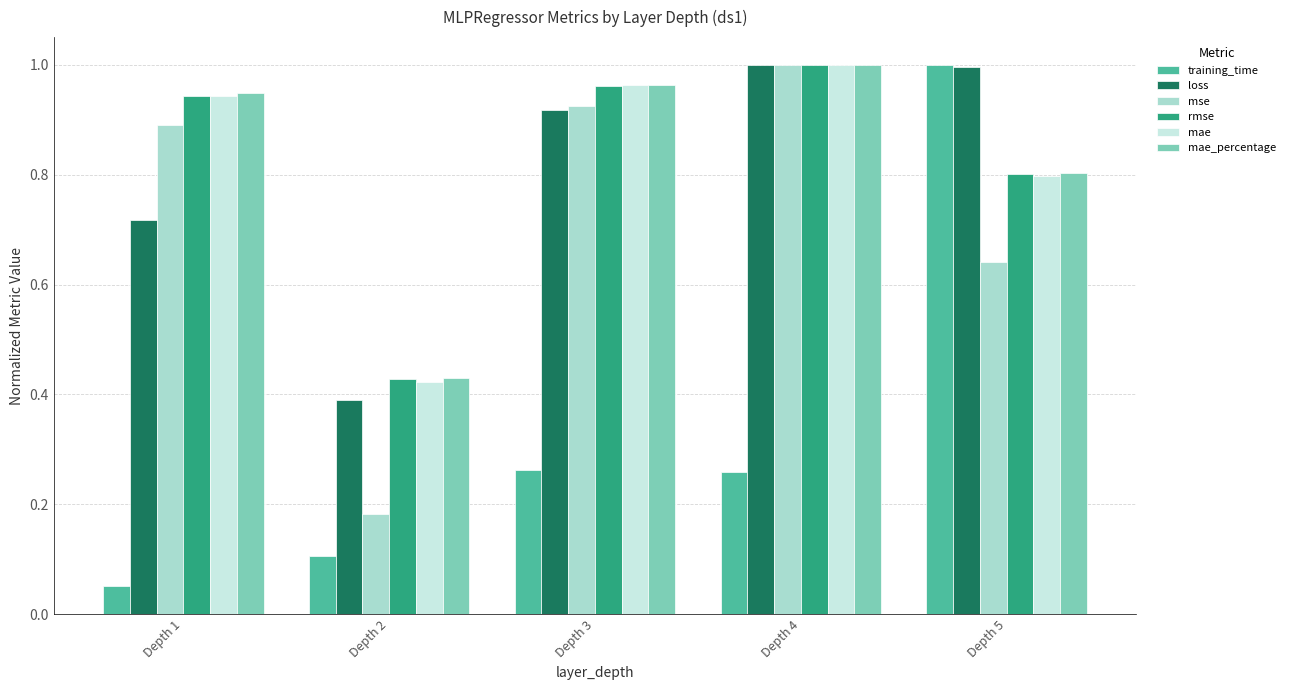

What is the sum of all mae_percentage values?

4.1